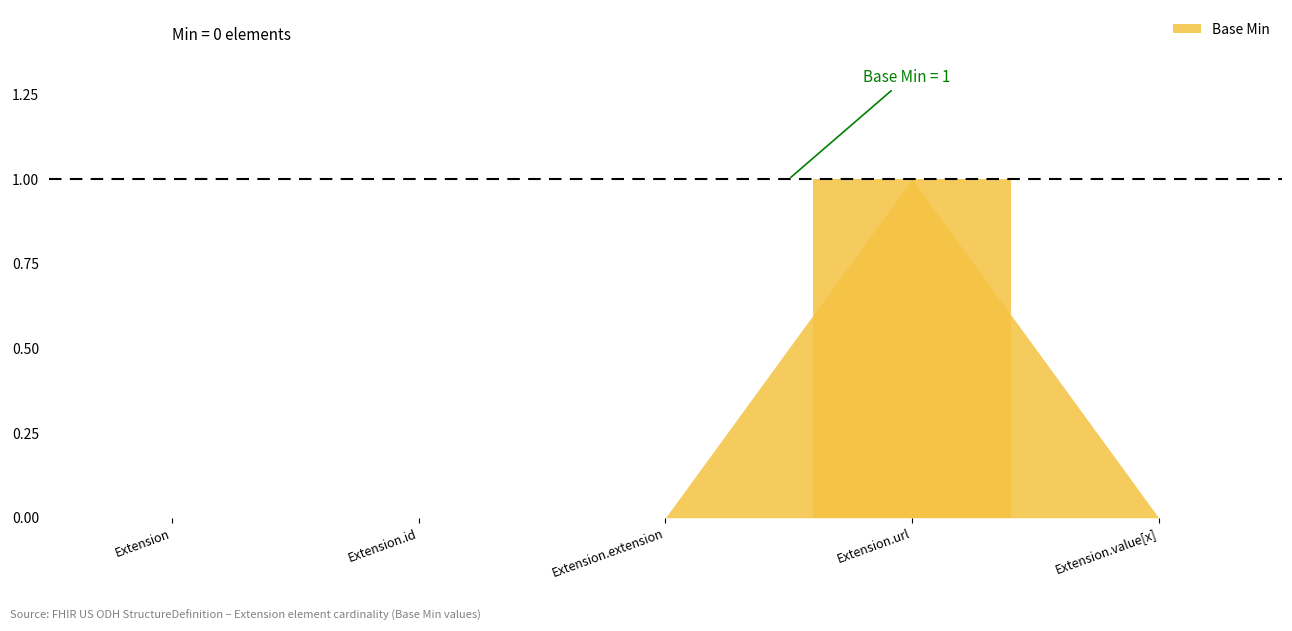

At which category does the chart reach its minimum across all series?

Extension